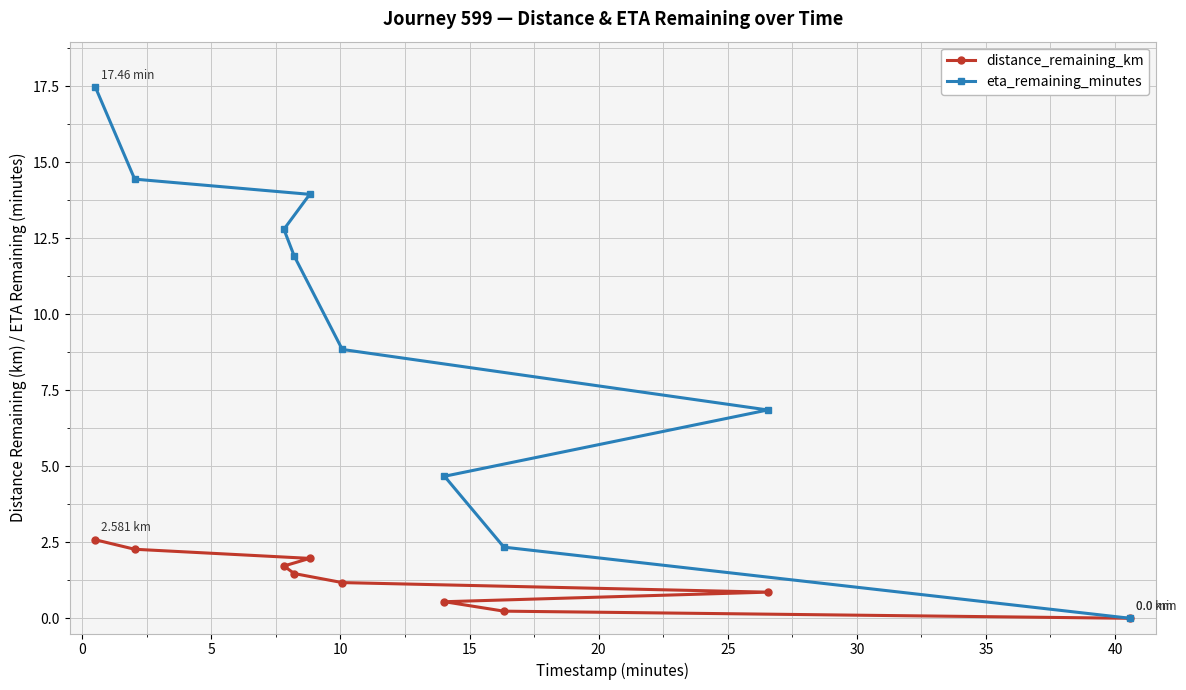

True or false: eta_remaining_minutes and distance_remaining_km cross at least once.

False